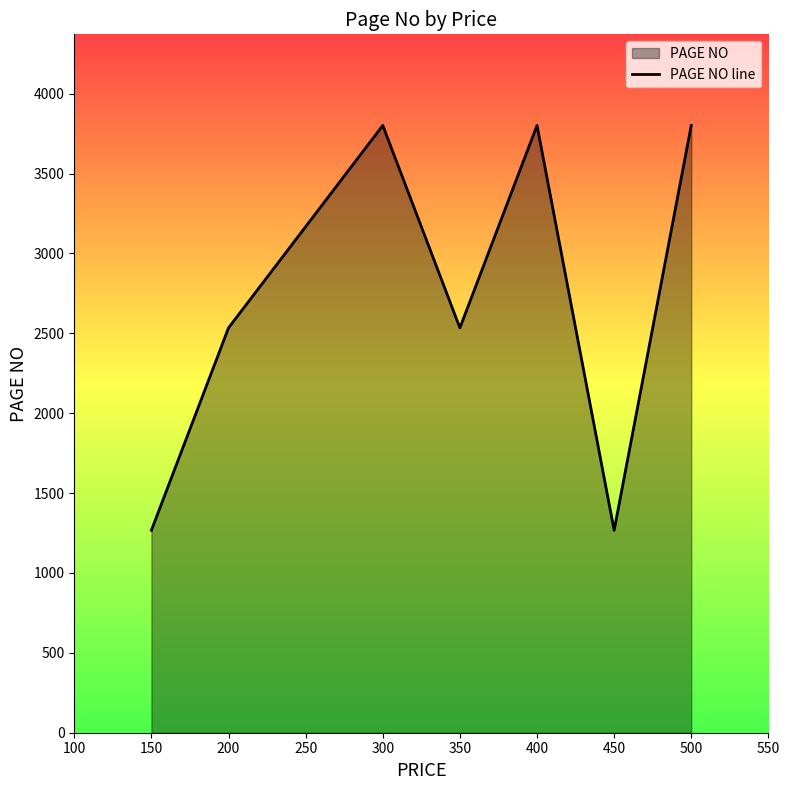

What is the change in value from 350 to 400?

+1267